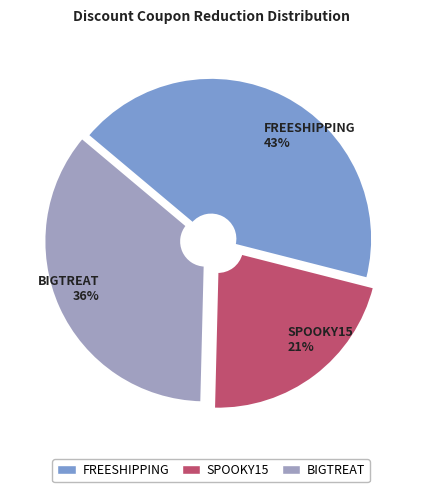

To the nearest percent, what percentage of the pie is BIGTREAT?

36%